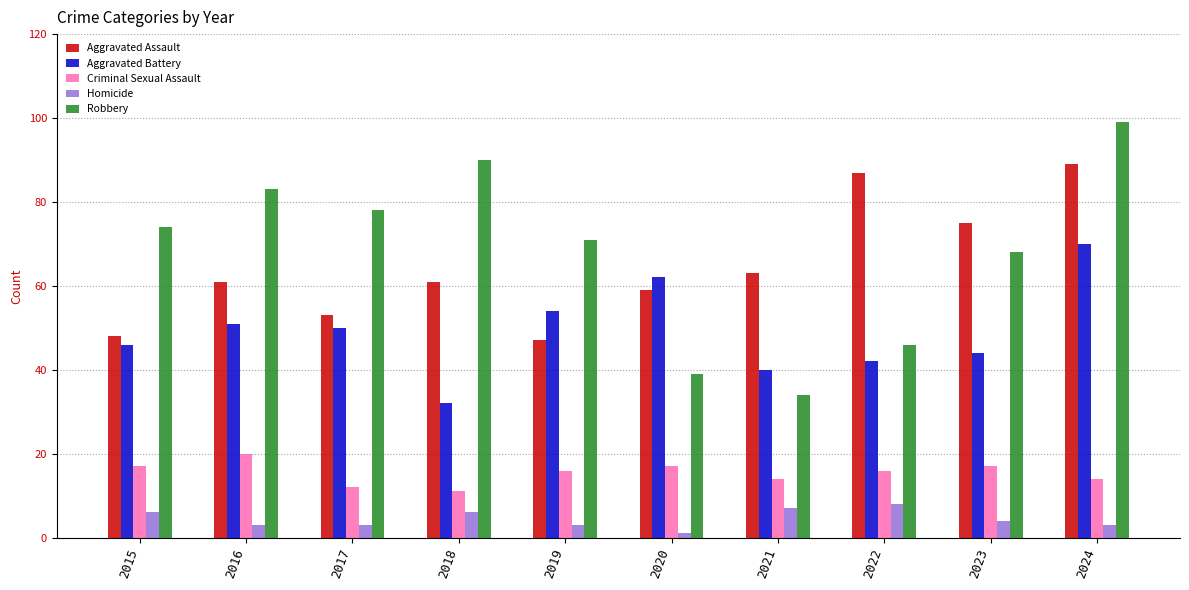

How many bars are there in each group?

5